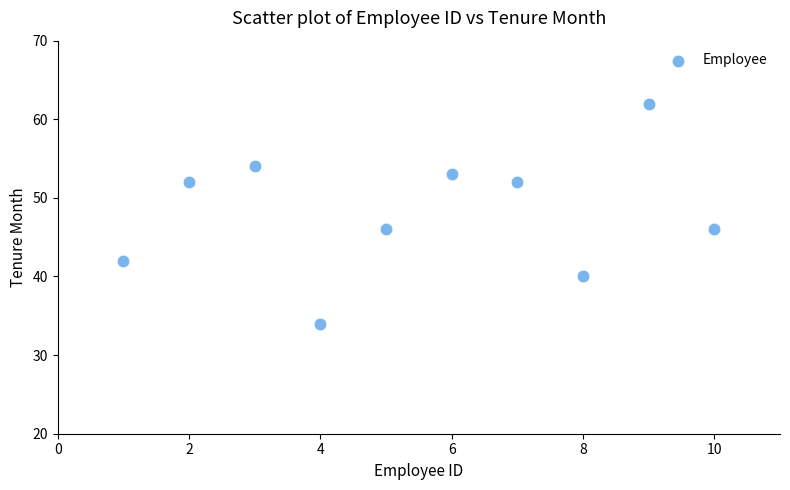

What is the average Y value?

48